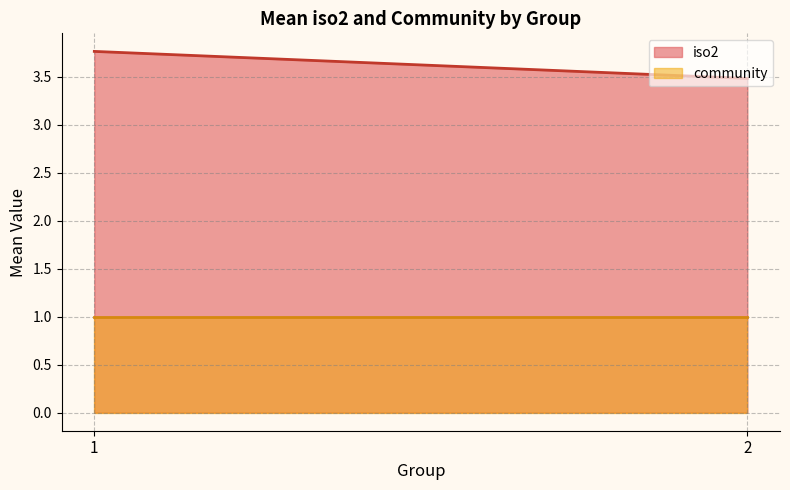

Where is community nearest to the value 1?

1